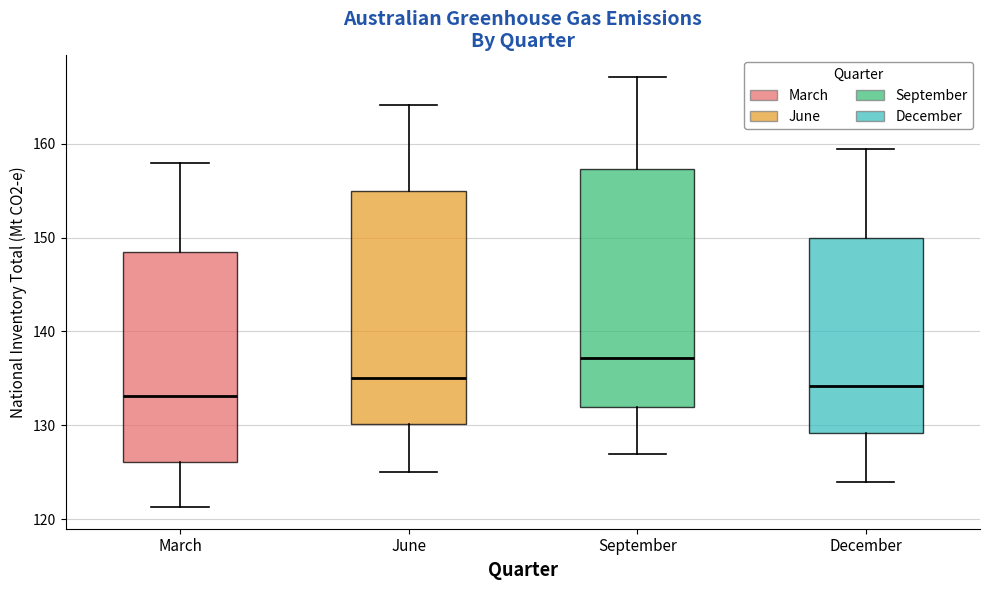

Which box has the highest median line?

September